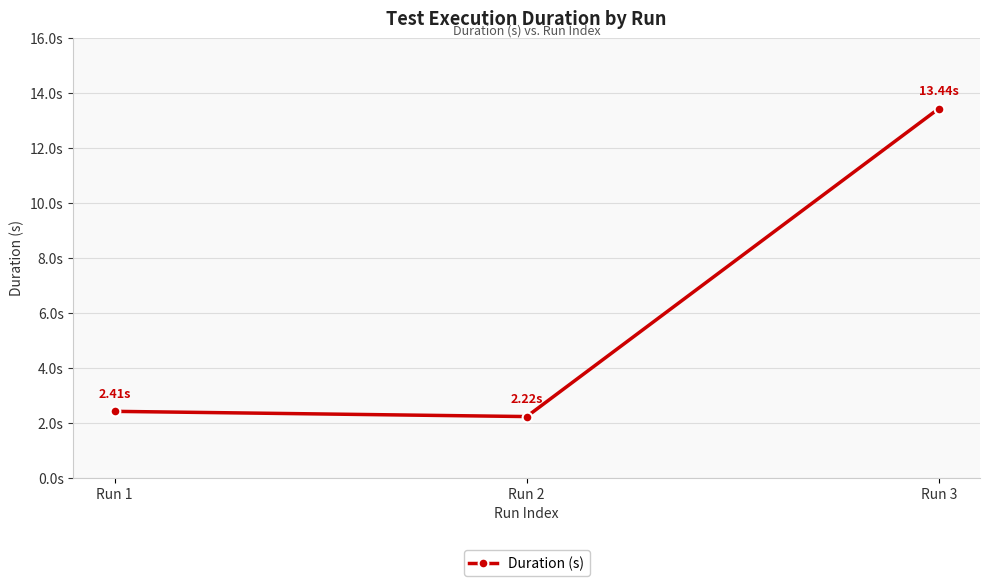

Is this an area chart (filled region under the line)?

No